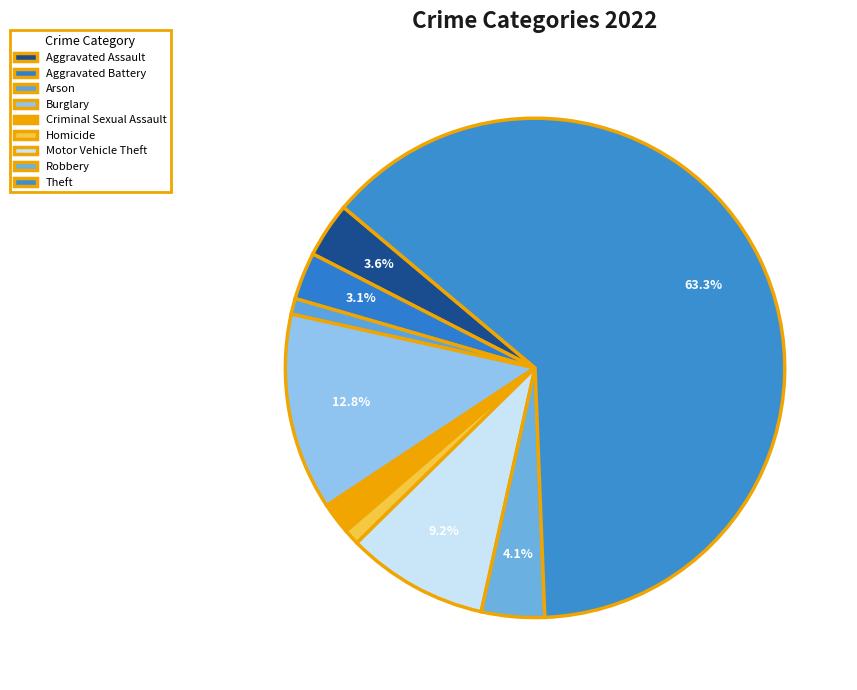

Is it true that Motor Vehicle Theft is 9% of the pie?

True